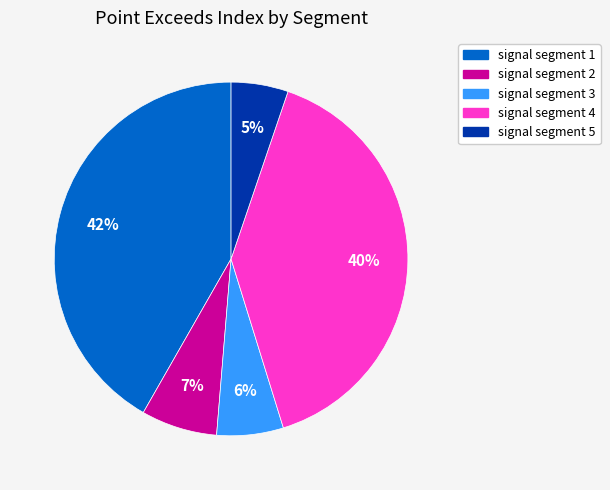

The signal segment 1 slice represents 42% of the pie. True or false?

True